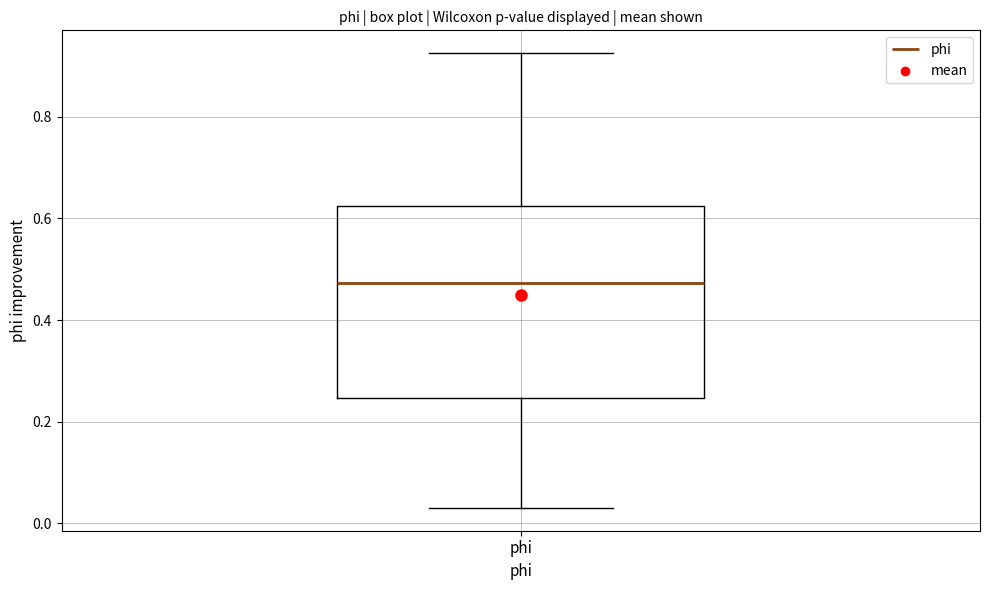

Where does the lower whisker of the box for phi end on the y-axis? The values are not printed on the chart, so give them approximately, as read against the axis.

0.04